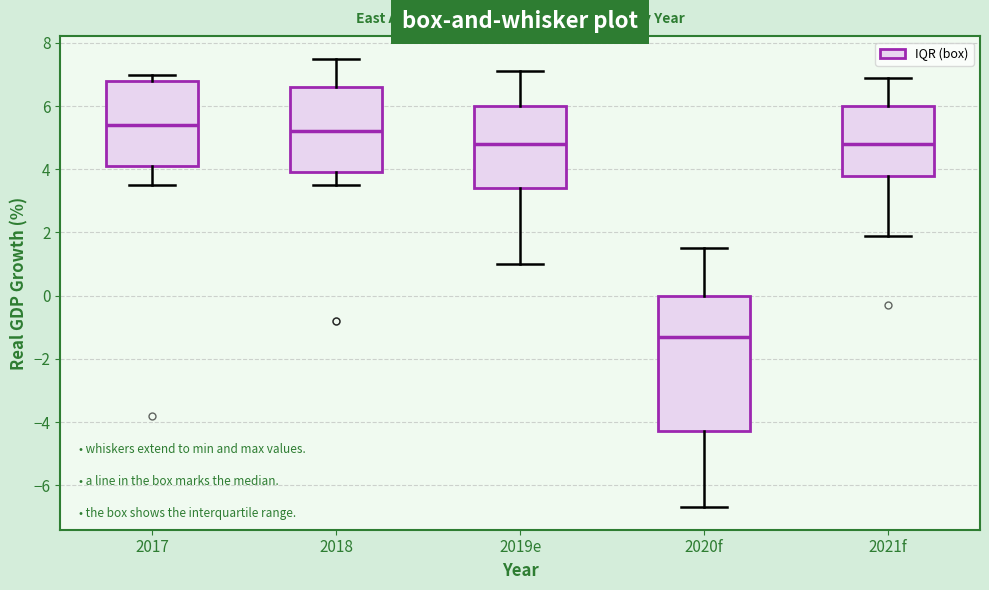

Reading left to right, read every box against the y-axis: the position of its median line, the range the box covers, and the ends of its whiskers. The values are not printed on the chart, so give them approximately, as read against the axis.

2017: median 5.4, box 4.2 to 6.8, whiskers 3.6 to 7.0
2018: median 5.2, box 4.0 to 6.6, whiskers 3.6 to 7.6
2019e: median 4.8, box 3.4 to 6.0, whiskers 1.0 to 7.2
2020f: median -1.2, box -4.2 to 0.0, whiskers -6.6 to 1.6
2021f: median 4.8, box 3.8 to 6.0, whiskers 2.0 to 7.0